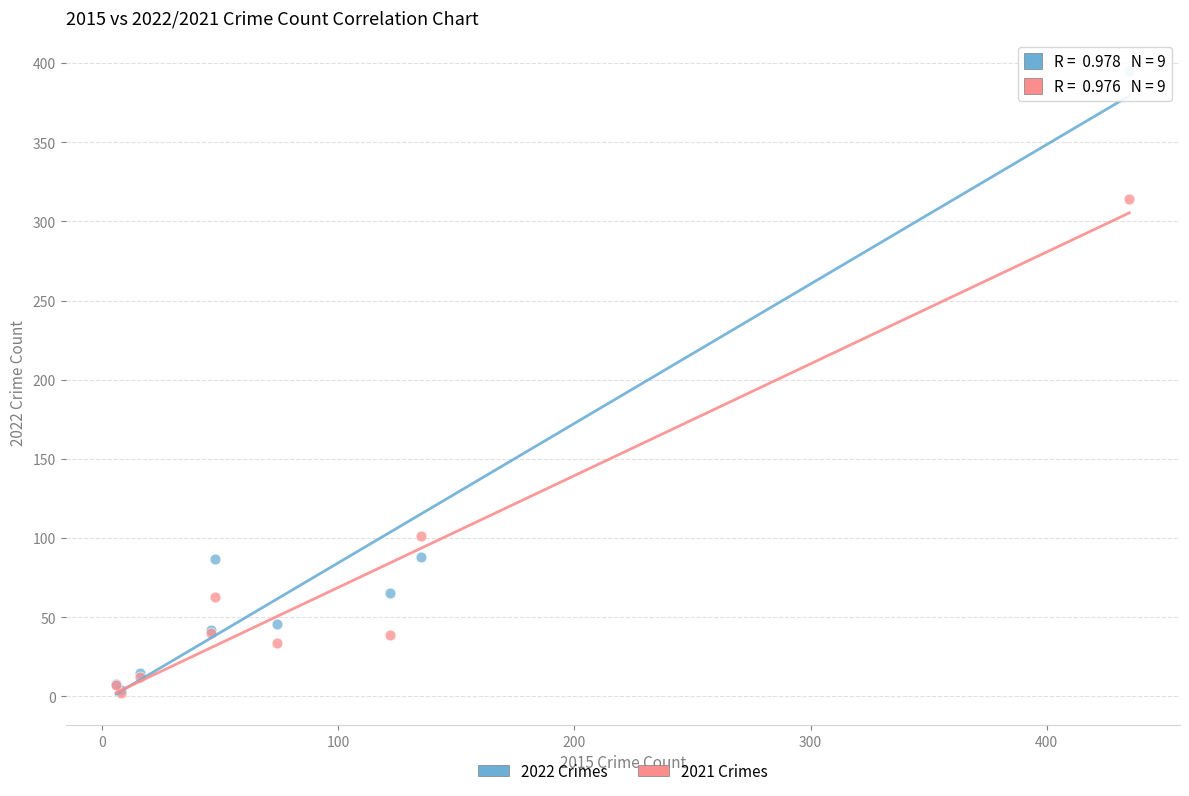

In the 2022 Crimes series, what Y value is closest to 199?

88